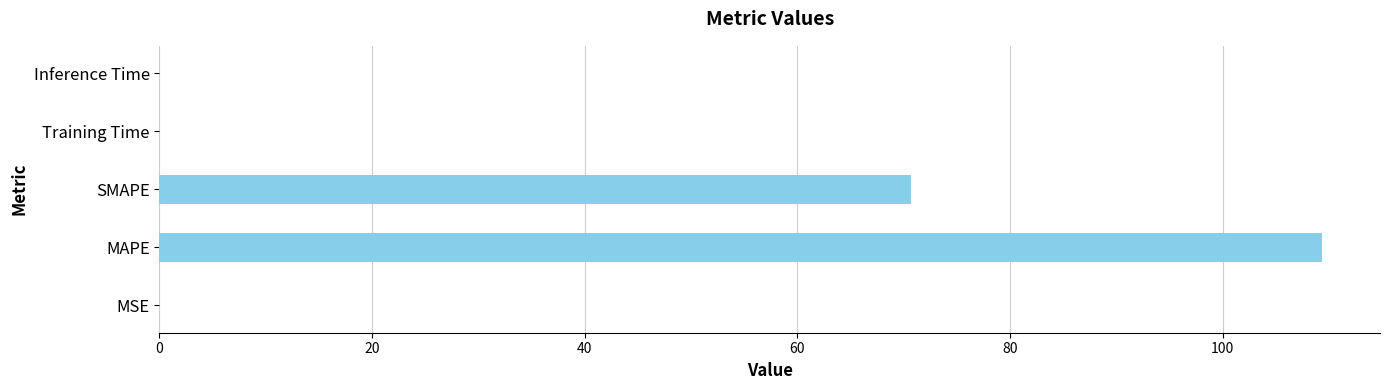

True or false: the data shows 0.0 at MSE.

True